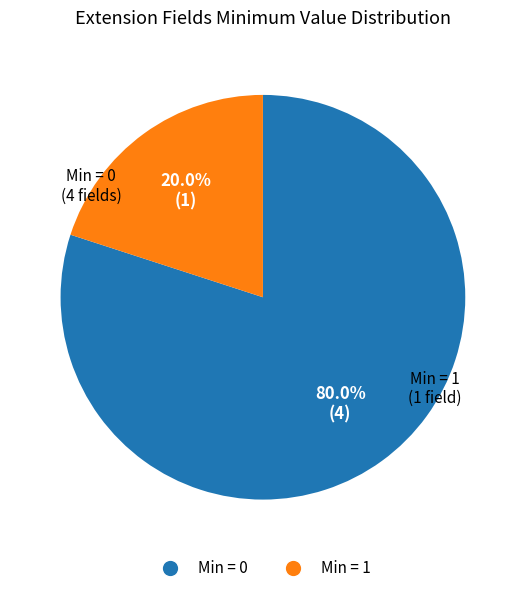

Is there any slice that represents more than half of the pie?

Yes